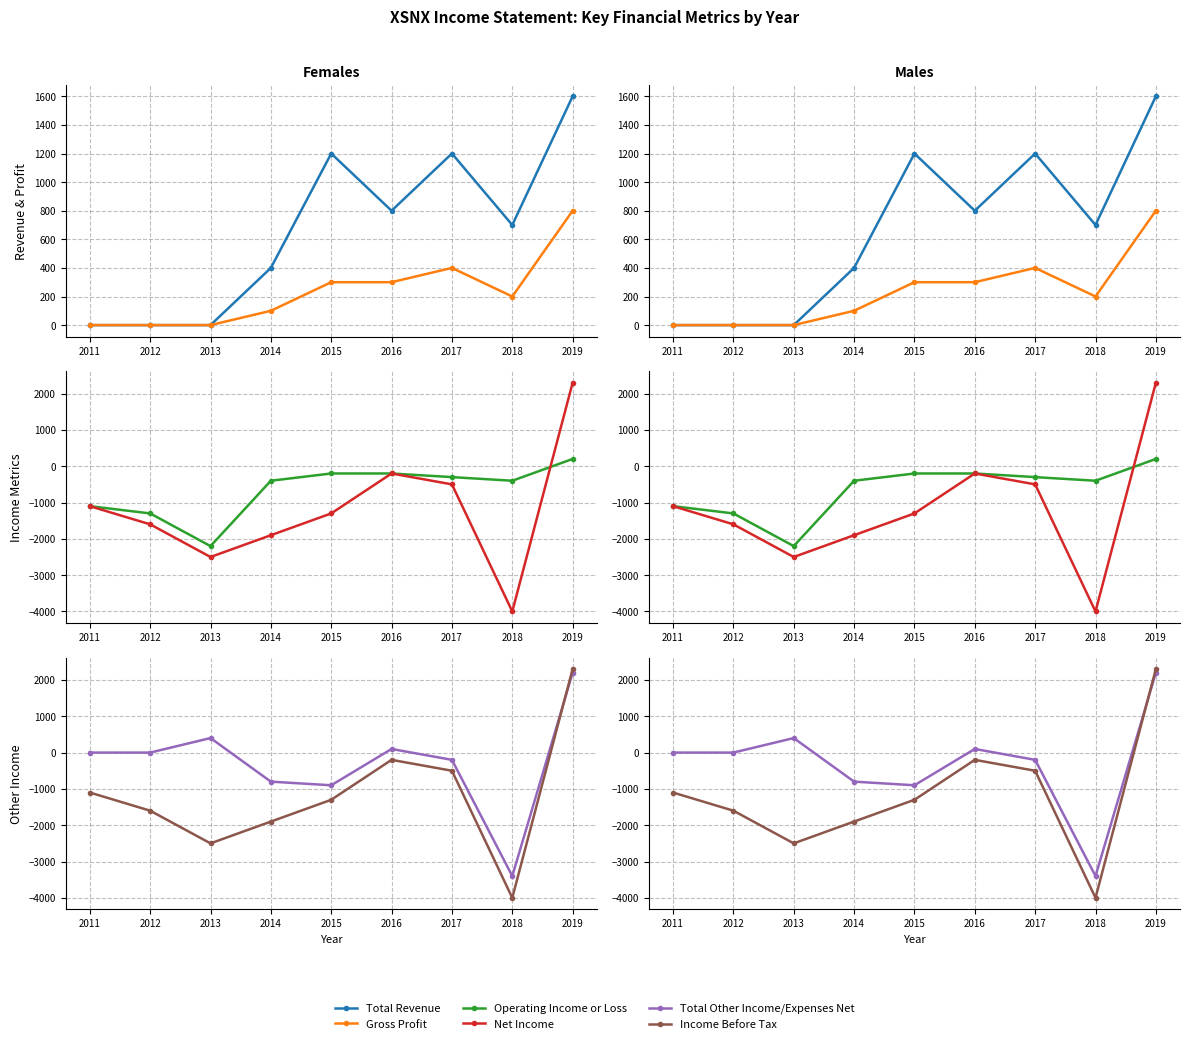

At which label does Total Other Income/Expenses Net first exceed 0?

2013